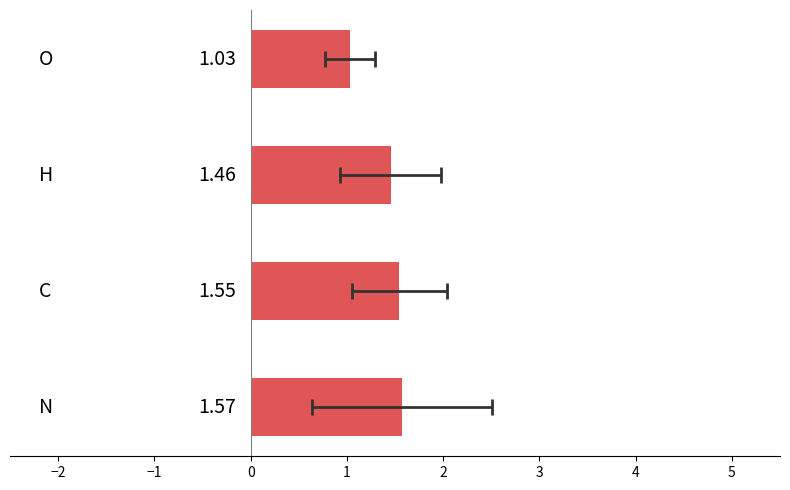

The value at 0 is 1.0. True or false?

True